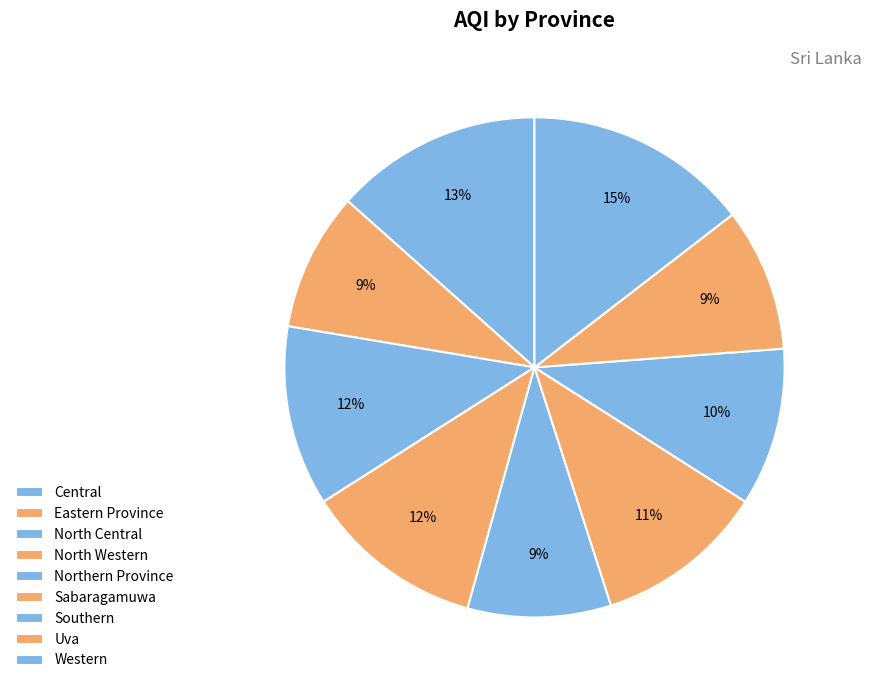

How many slices are in this pie chart?

9